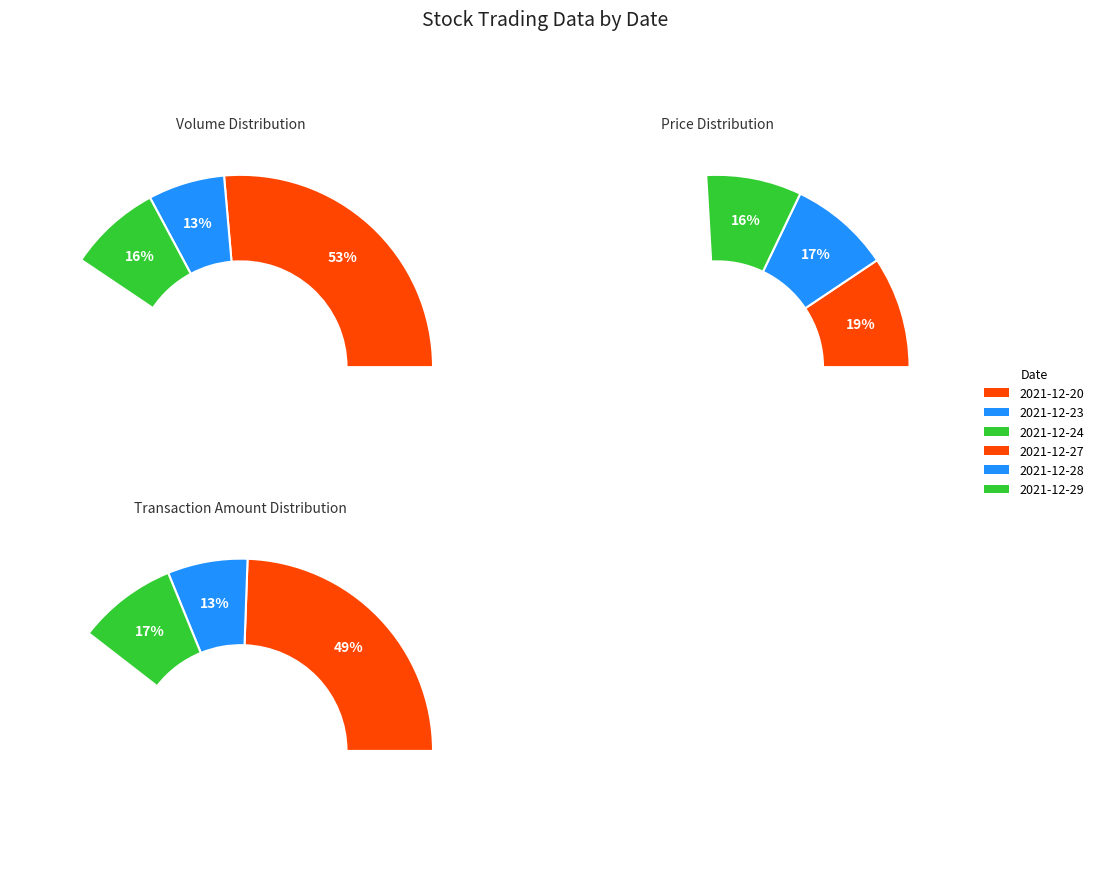

To the nearest percent, what portion does 2021-12-20 represent?

49%